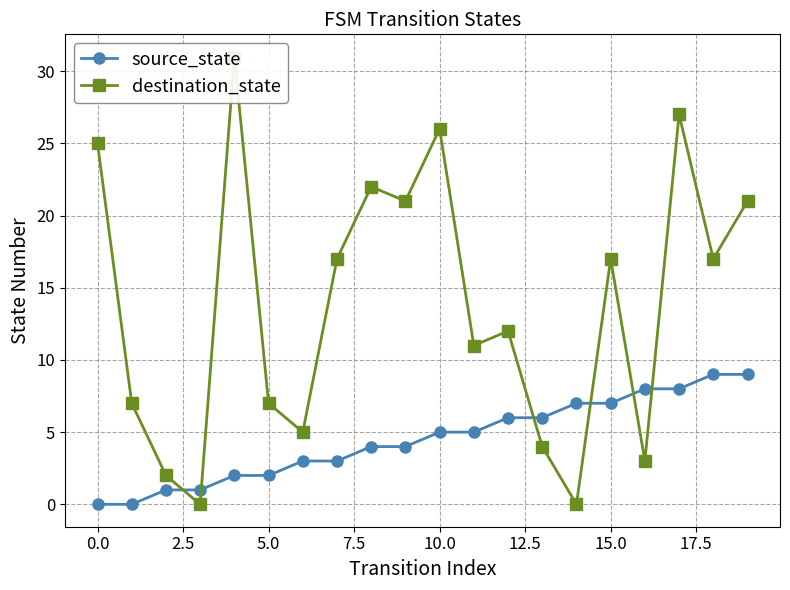

What is the maximum value for source_state?

9